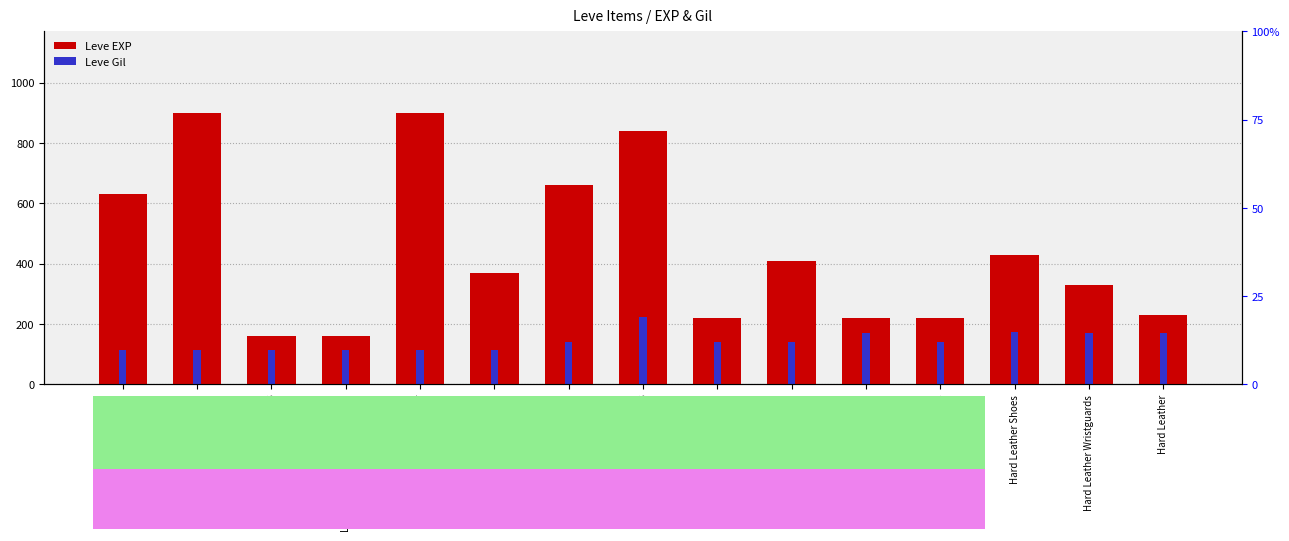

Which series has the largest range (max minus min)?

Leve EXP